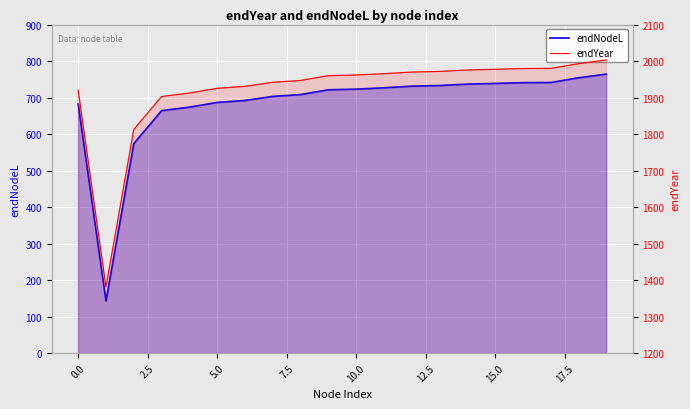

What is the difference between the maximum and minimum values in the endNodeL series?

621.6